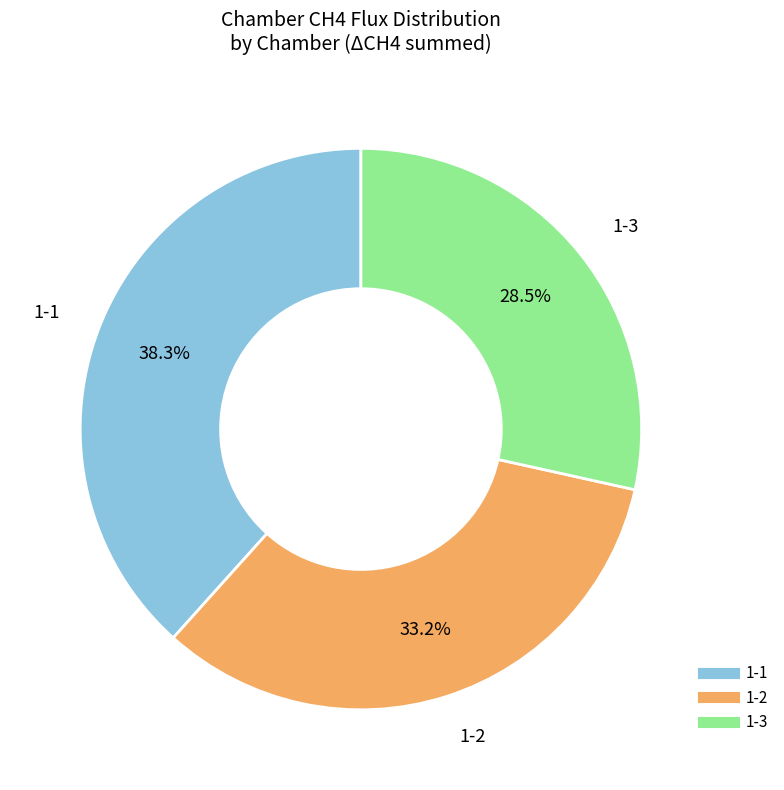

Rank the categories by value from highest to lowest.

1-1, 1-2, 1-3